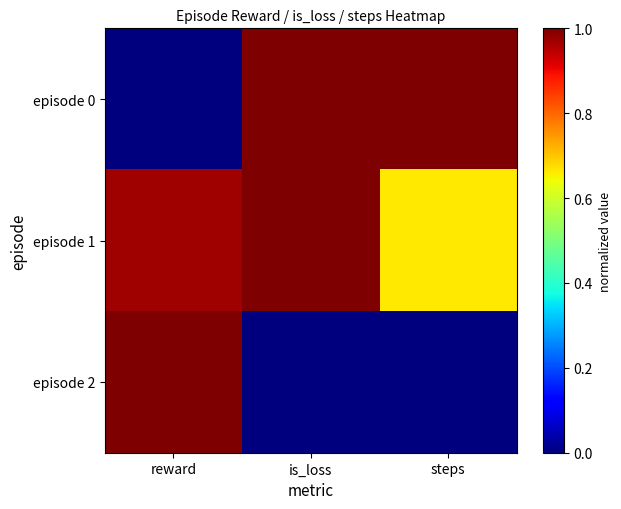

Reading left to right, list all the values displayed in this chart.

episode 0: reward=0.0	is_loss=1.0	steps=1.0
episode 1: reward=1.0	is_loss=1.0	steps=0.7
episode 2: reward=1.0	is_loss=0.0	steps=0.0